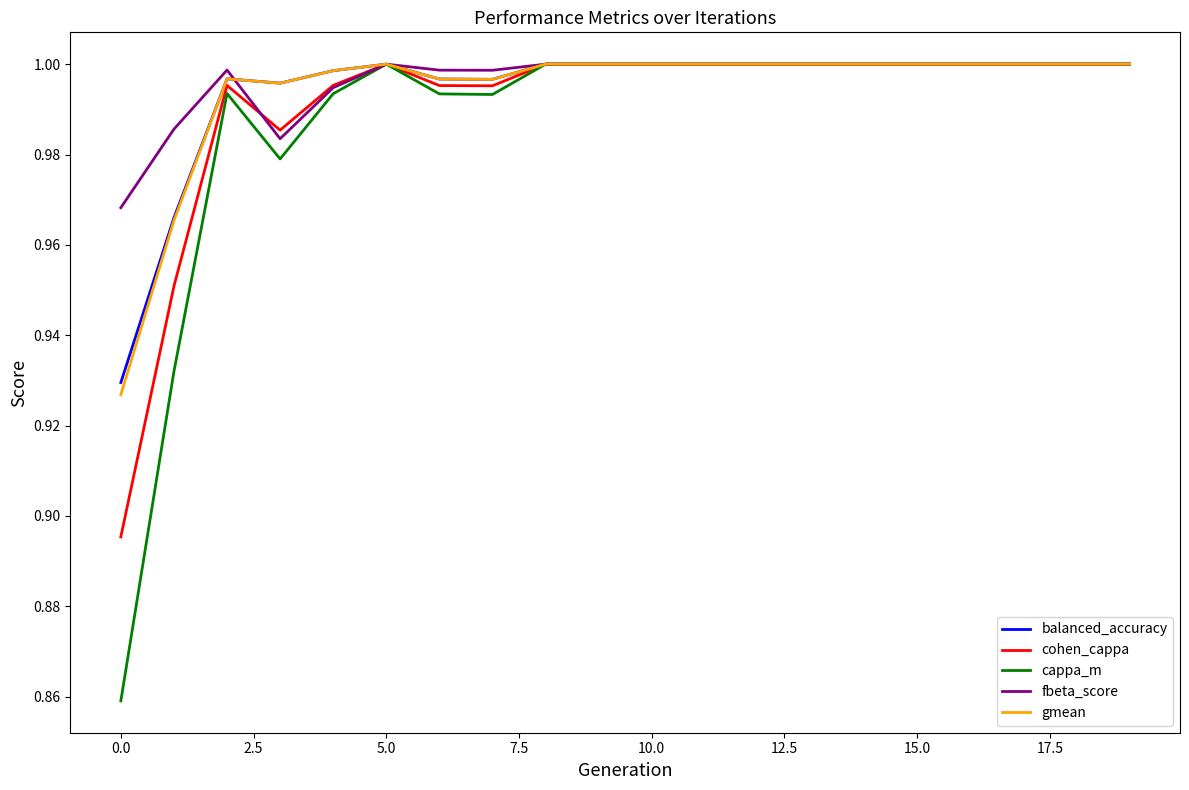

Which series has the widest spread of values?

cappa_m